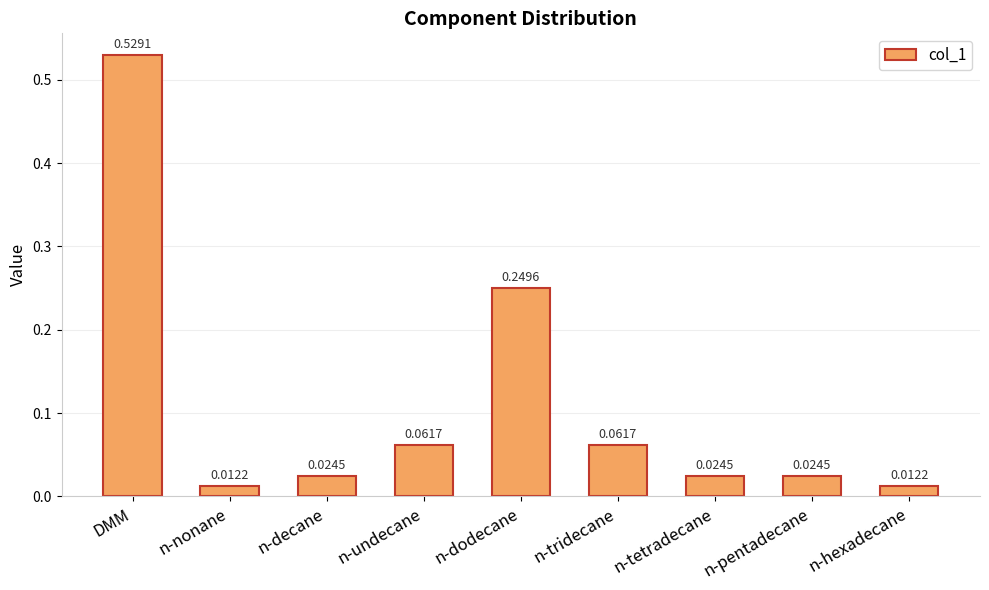

Which has a higher value, DMM or n-tridecane?

DMM